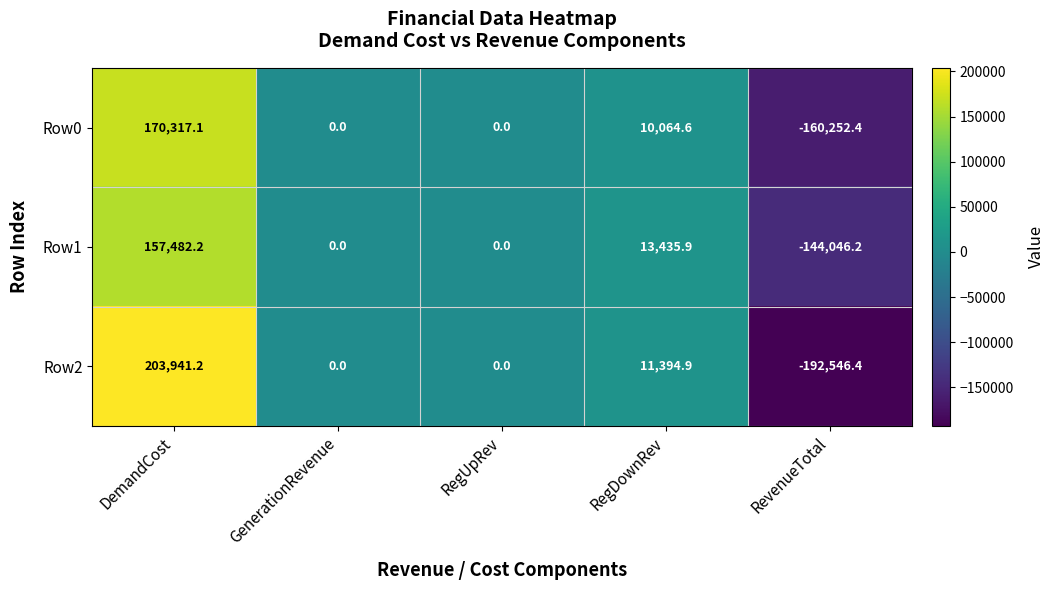

Which series has the largest range (max minus min)?

Row2